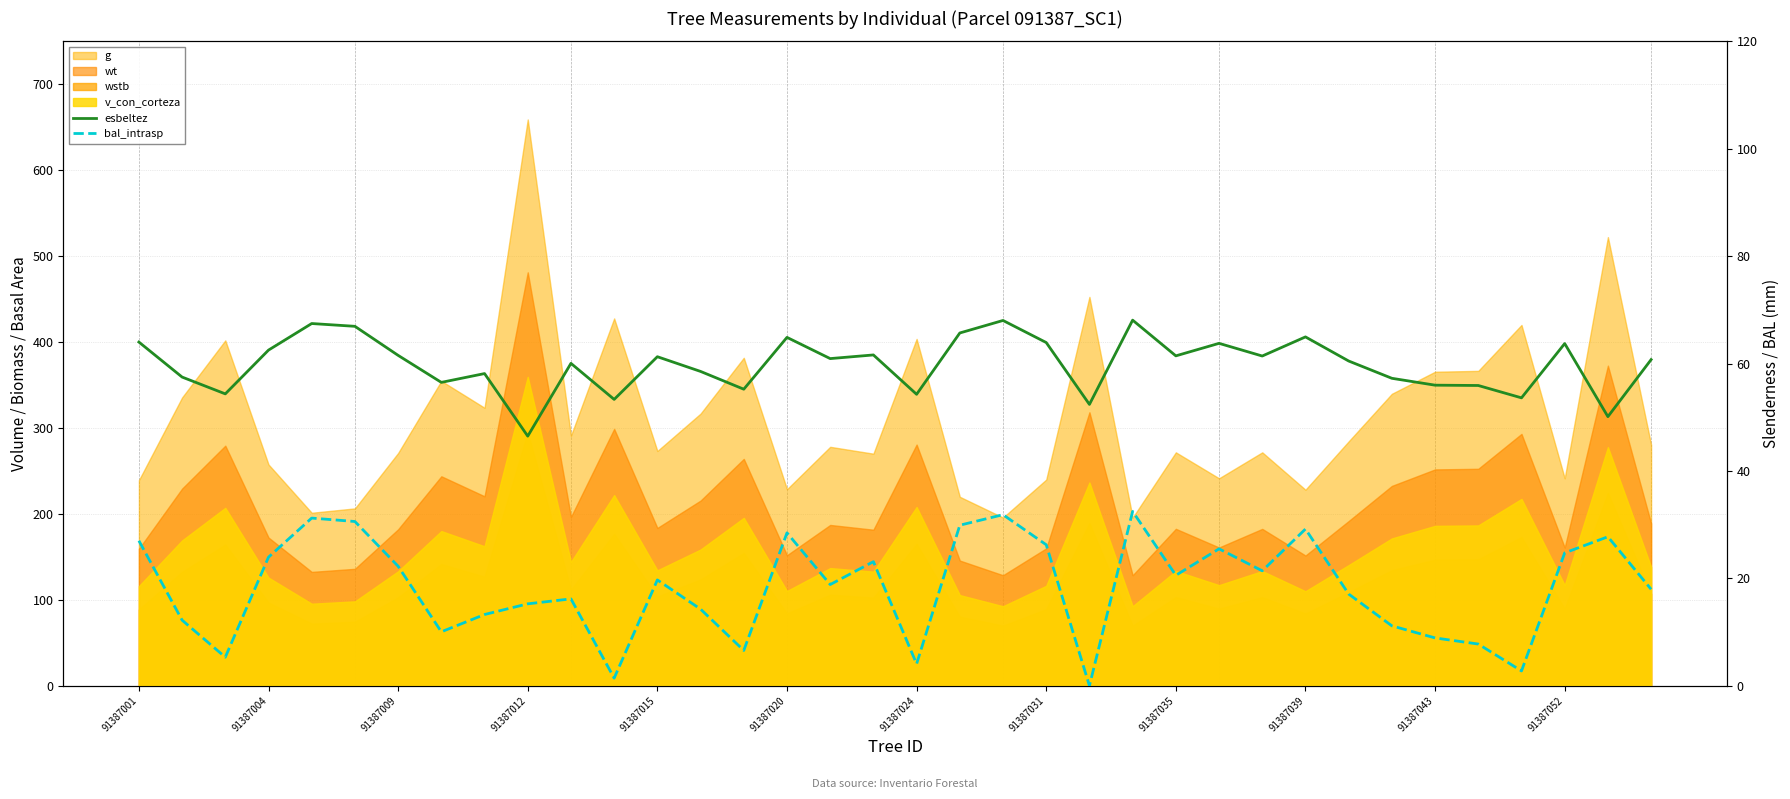

Count the number of categories in the chart.

36